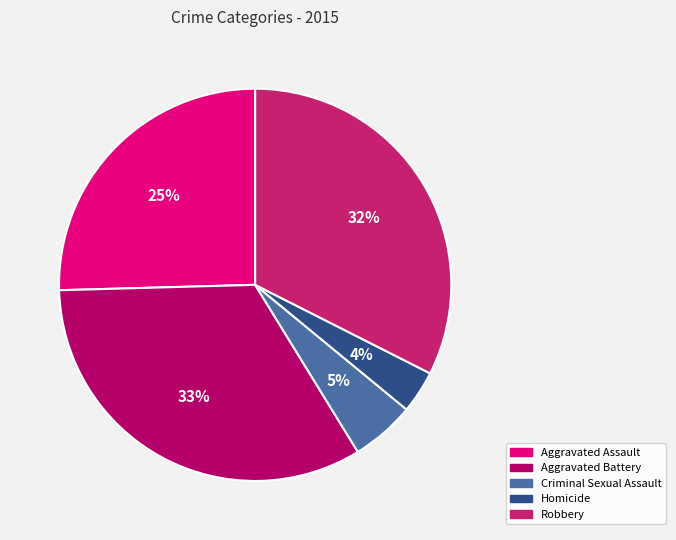

The Robbery slice represents 27% of the pie. True or false?

False